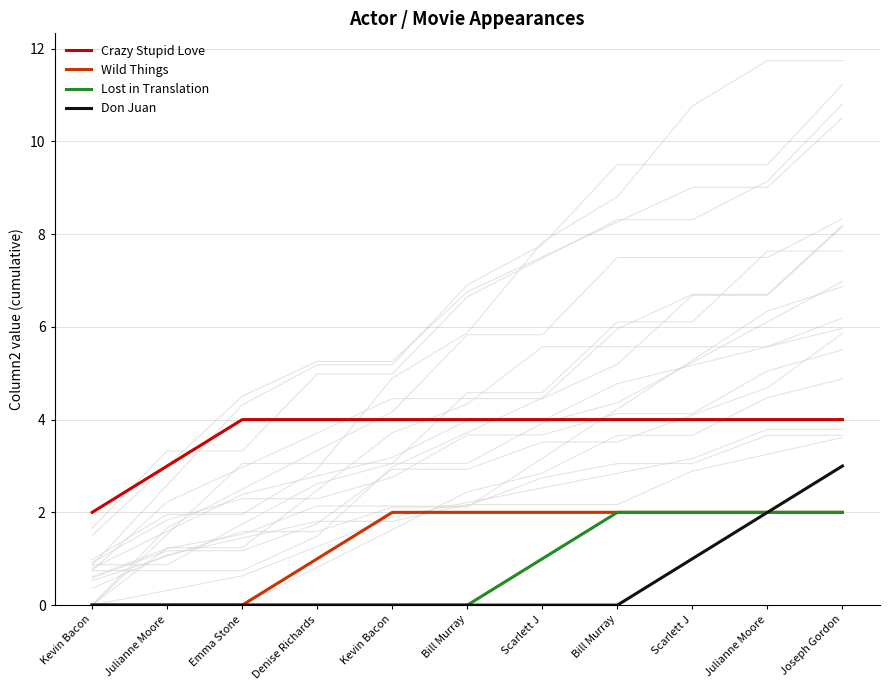

What is the difference between the maximum and minimum values in the Wild Things series?

2